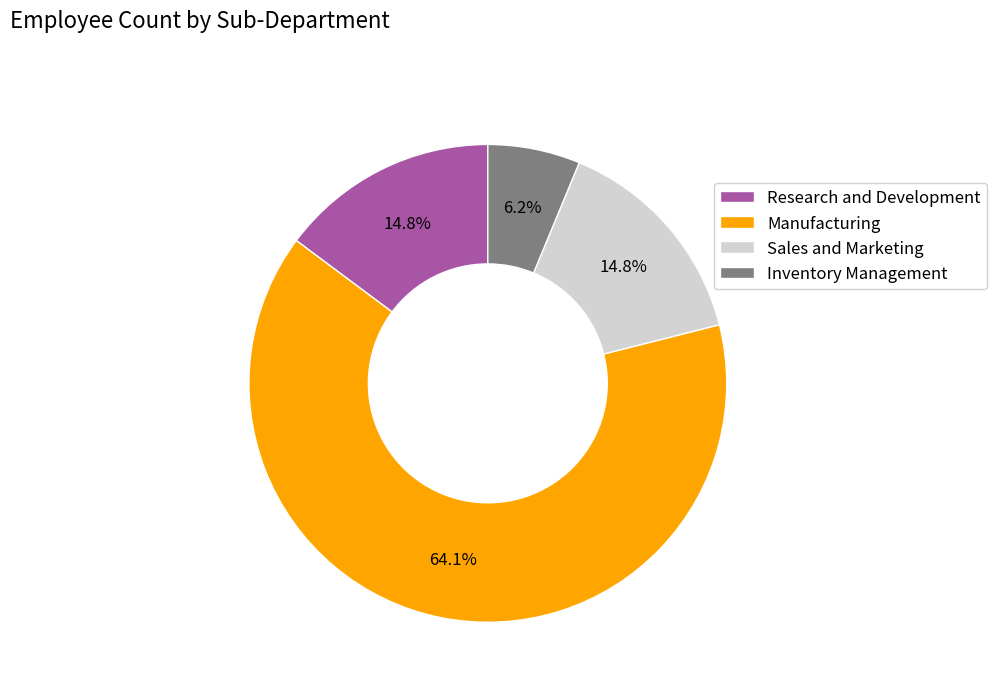

To the nearest percent, what is the average slice percentage?

25%